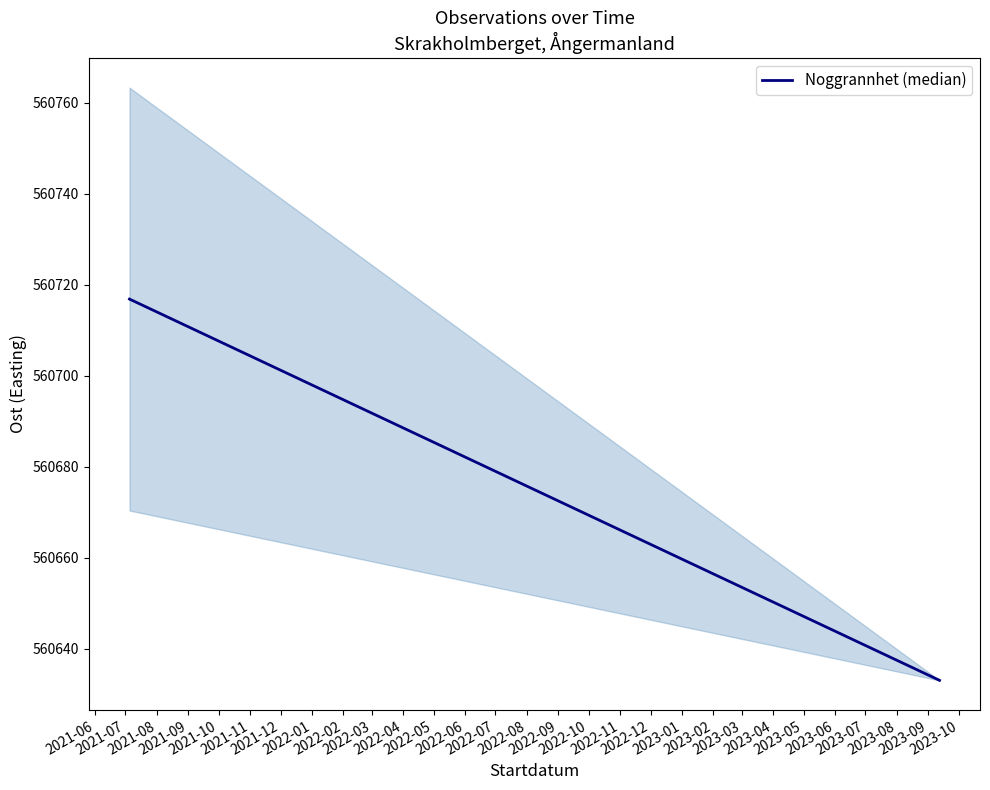

How many data points are less than 560716?

1